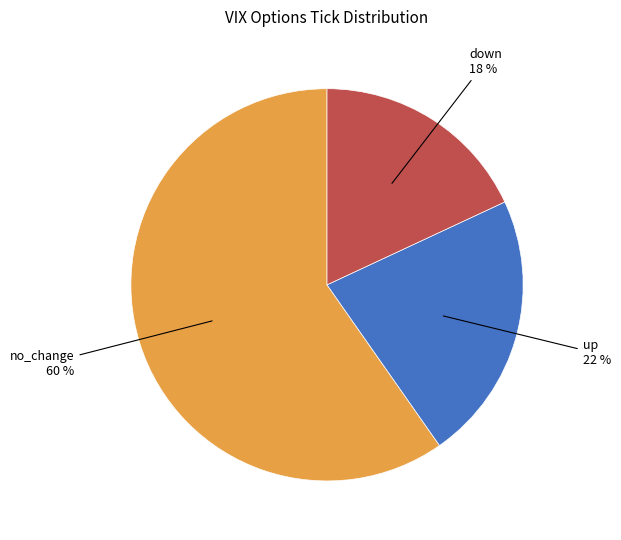

To the nearest percent, what is the difference between the largest and smallest slice percentages?

42%